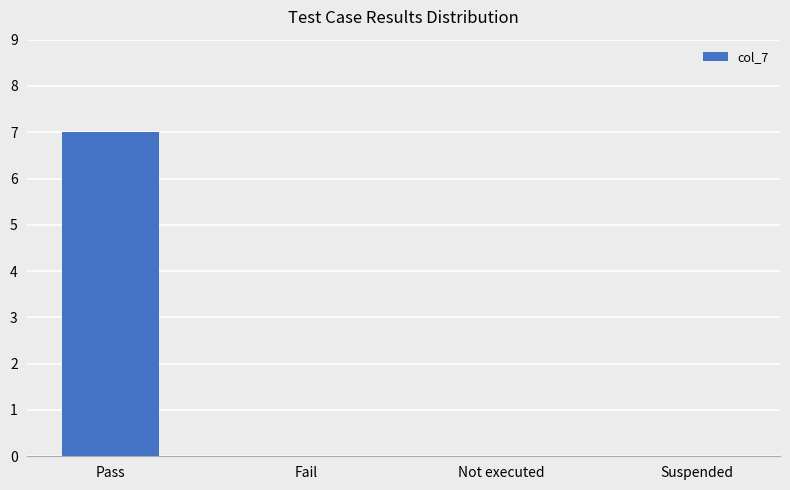

Reading left to right, transcribe all the data shown in this chart.

Pass=7	Fail=0	Not executed=0	Suspended=0